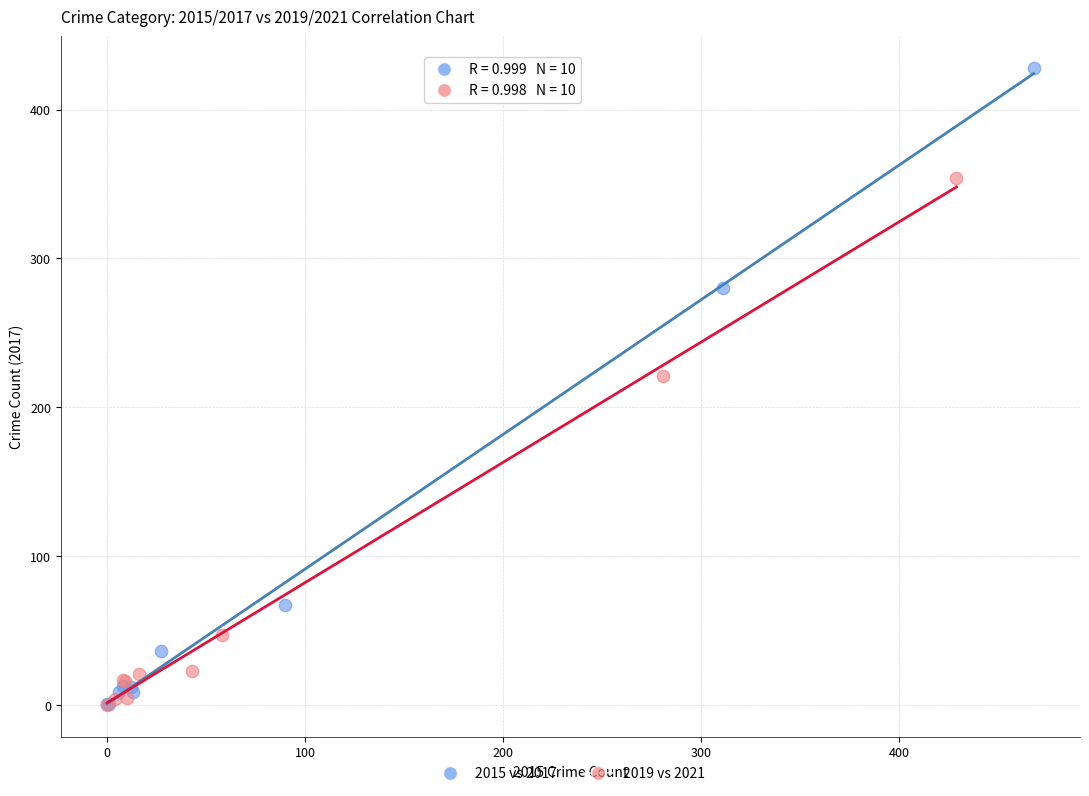

Which series contains the highest Y value?

2015 vs 2017